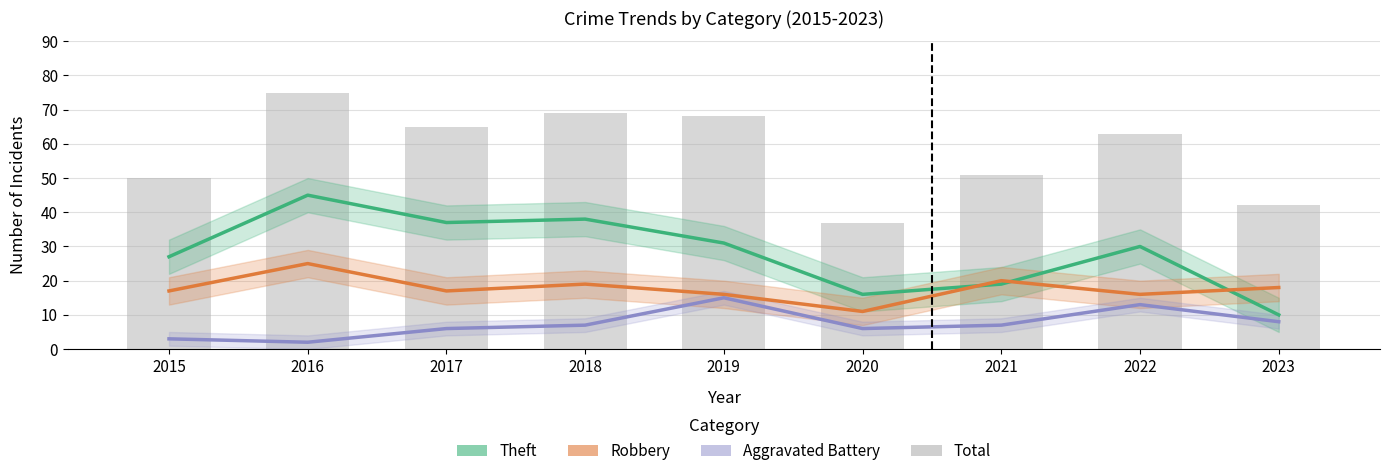

What is the average value of the Total series?

58